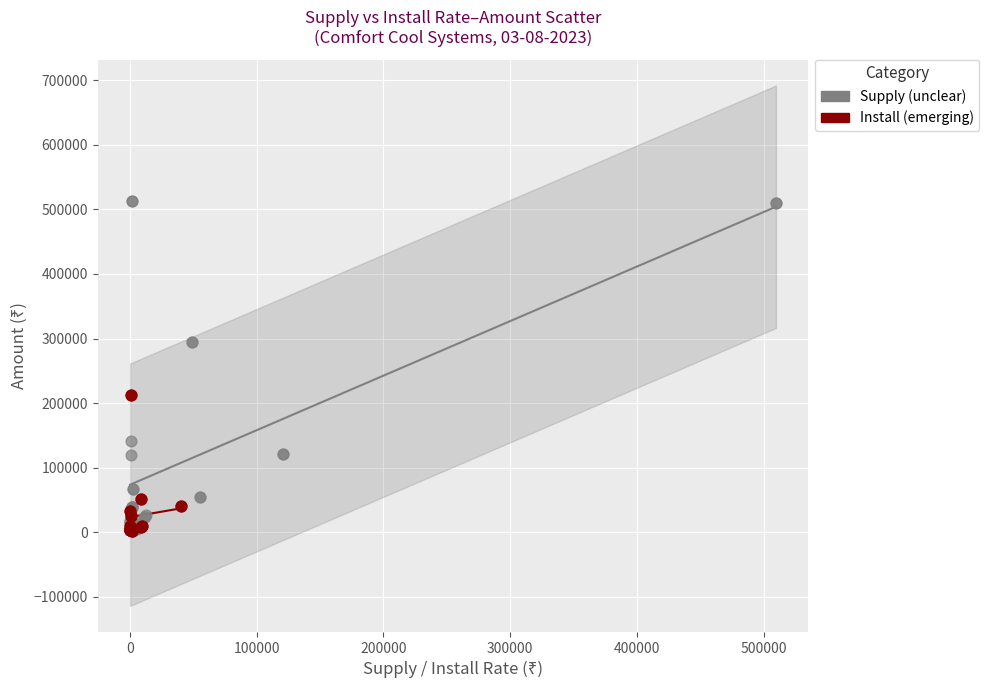

Which series contains the highest Y value?

Supply (unclear)